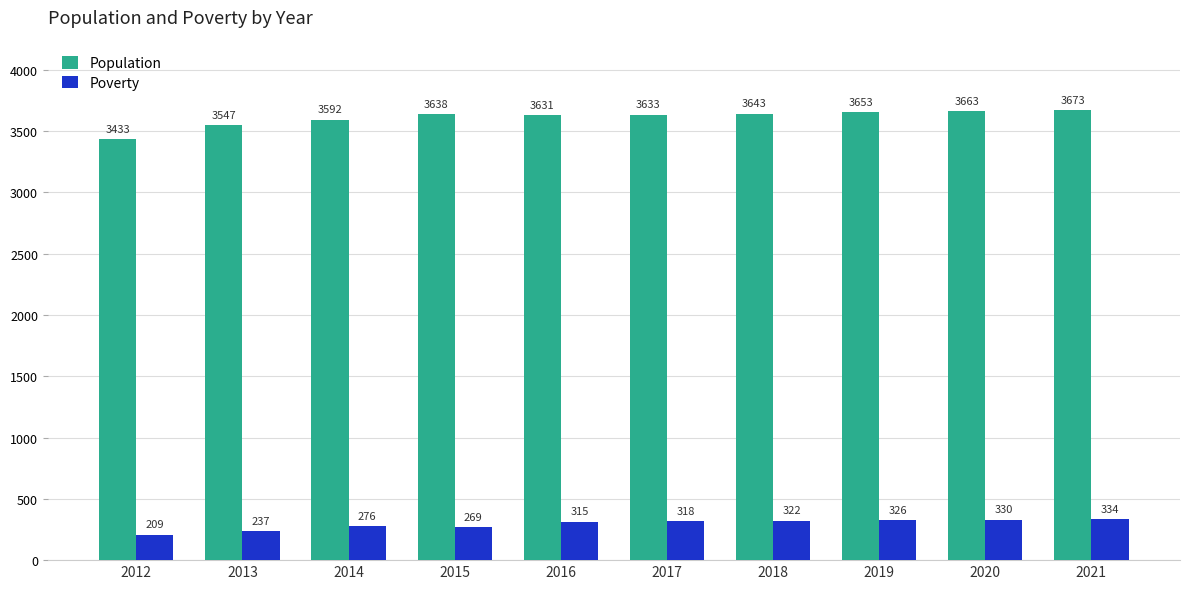

What is the difference between the maximum and minimum values in the Poverty series?

125